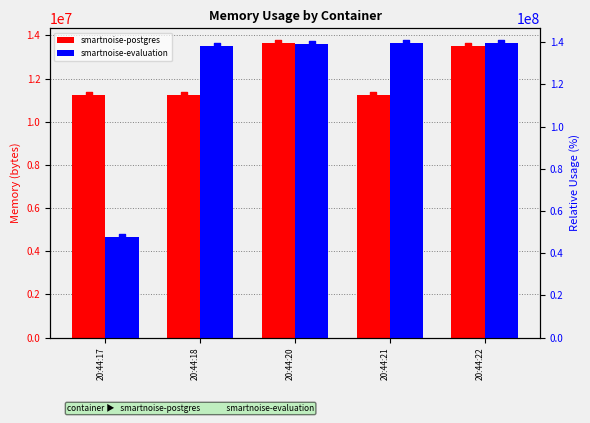

Which series has the largest Y range (max minus min)?

smartnoise-evaluation